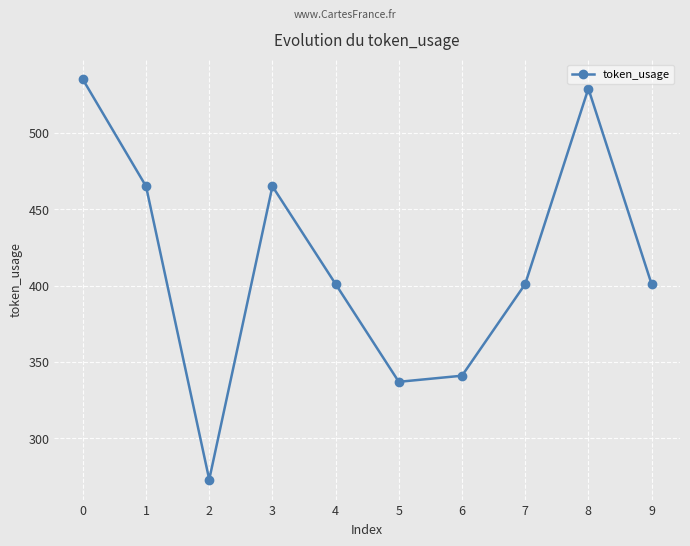

Approximately how many times larger is the value at 5 compared to 6?

1.0